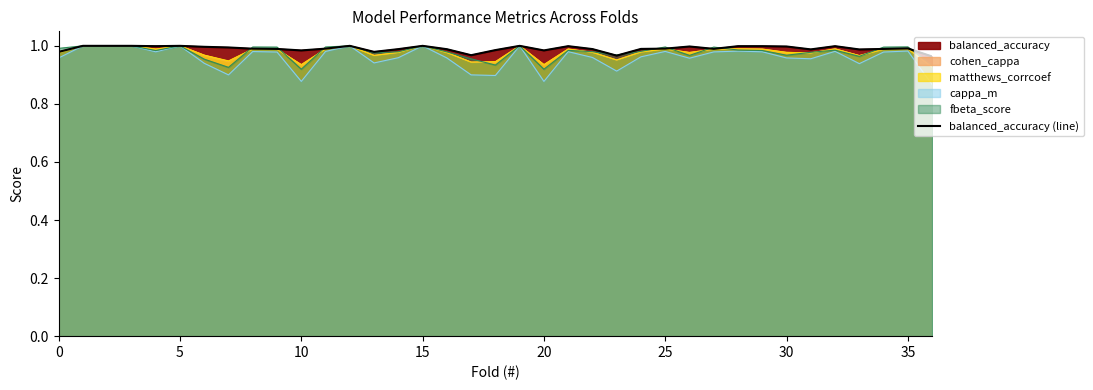

How many lines are shown in the chart?

1